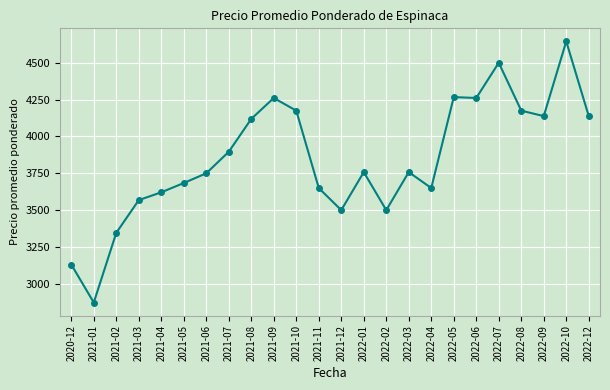

What position from the left is 2021-12?

13